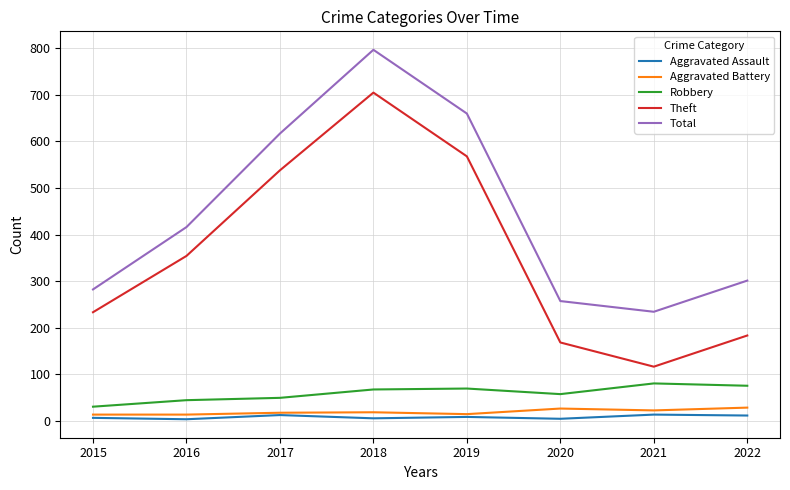

True or false: Aggravated Assault and Theft cross at least once.

False